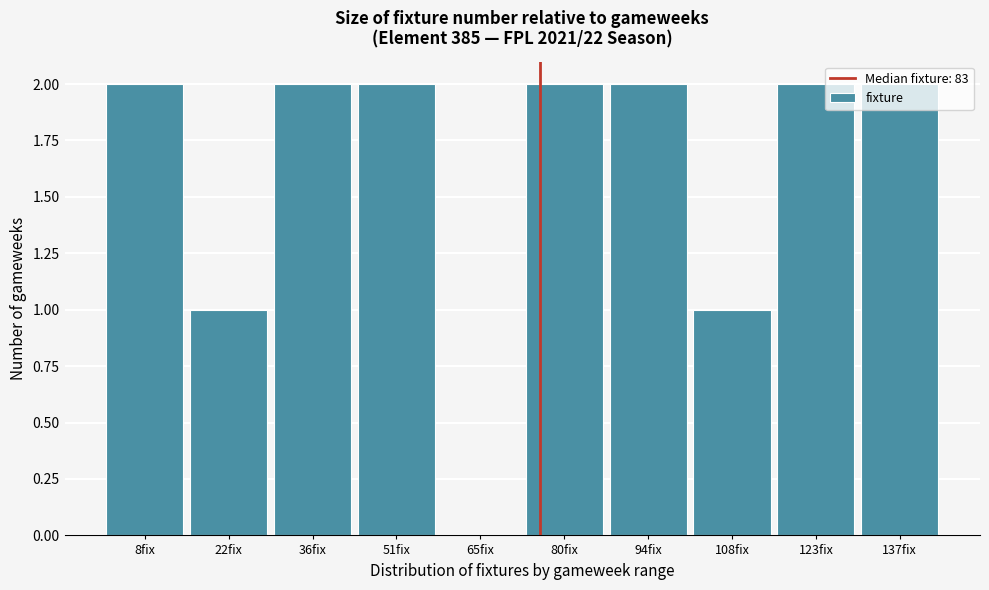

The value at 94fix is 2. True or false?

True